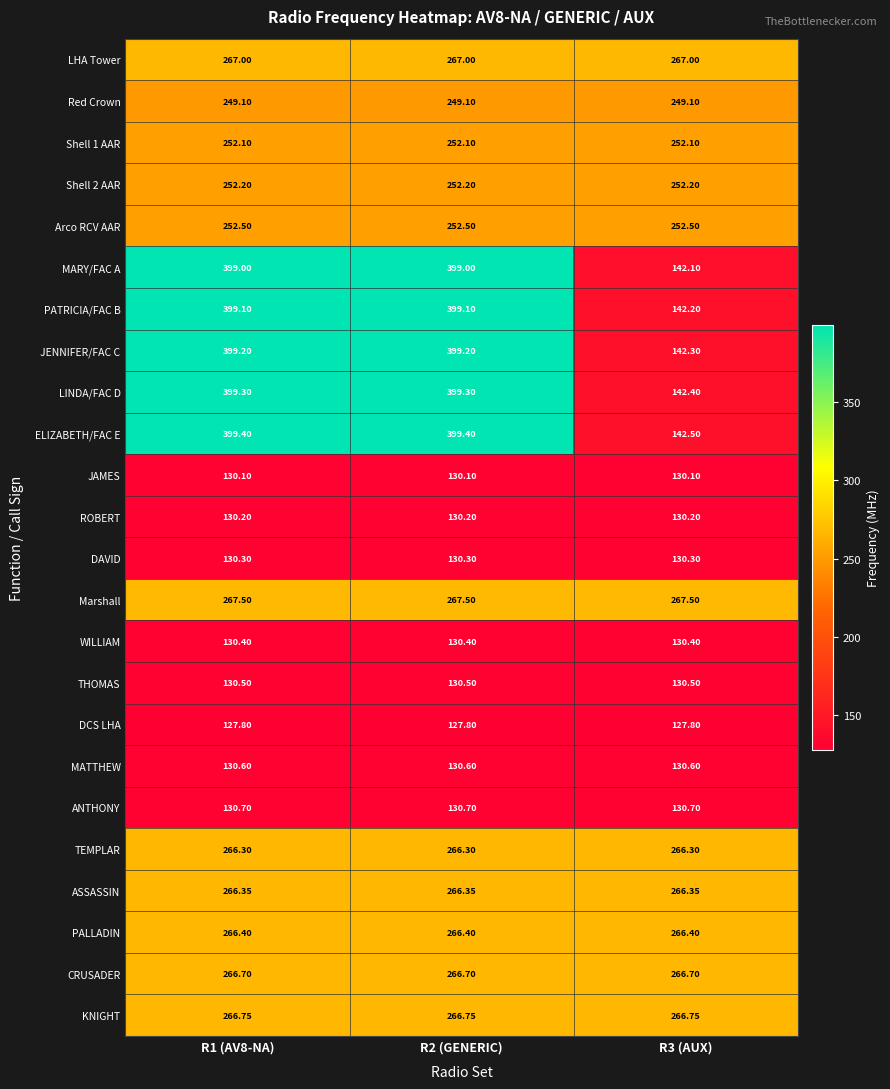

What is the spread (max minus min) of values at R3 (AUX)?

139.7